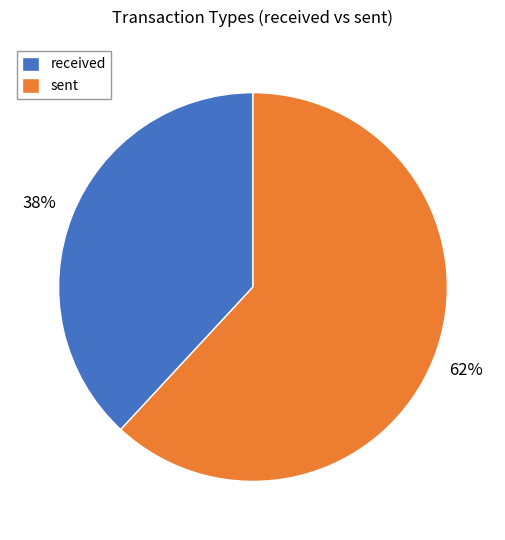

Do sent and received together represent more than half of the pie?

Yes